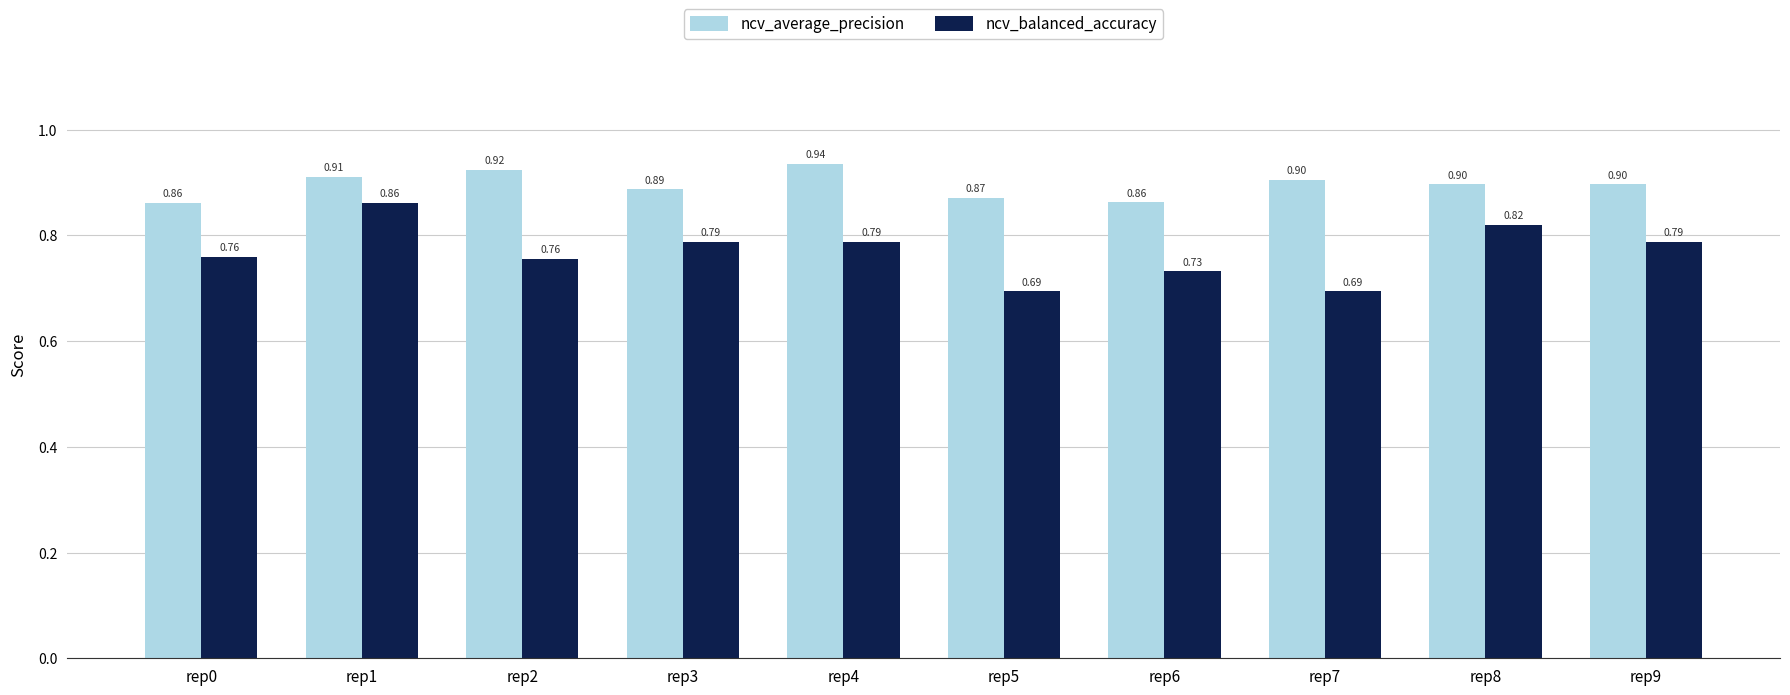

Is the value of ncv_average_precision at rep4 greater than the value of ncv_balanced_accuracy at rep2?

Yes